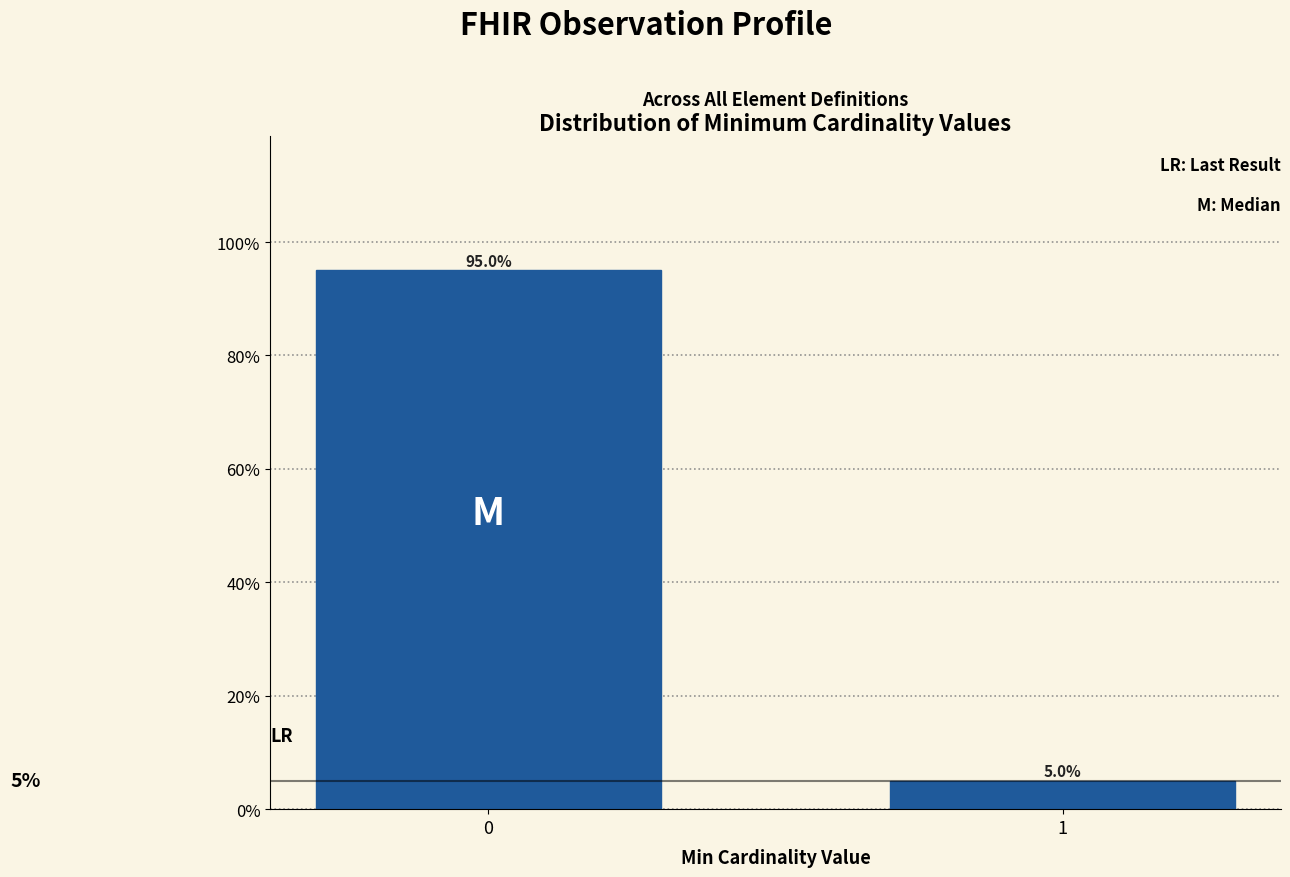

Reading left to right, what are all the values shown in this chart?

95	5